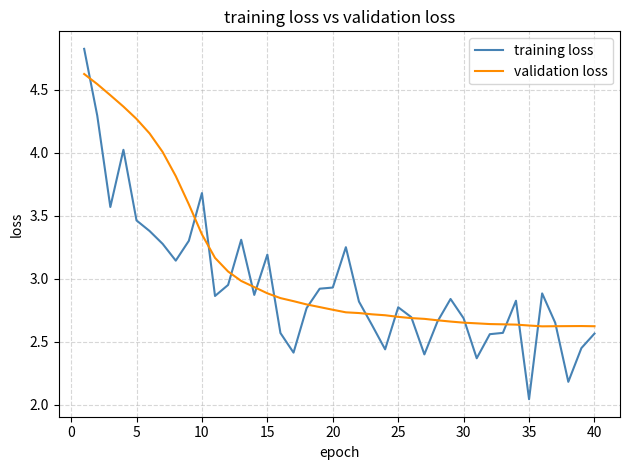

Rank the series by their maximum value, from highest to lowest.

training loss, validation loss